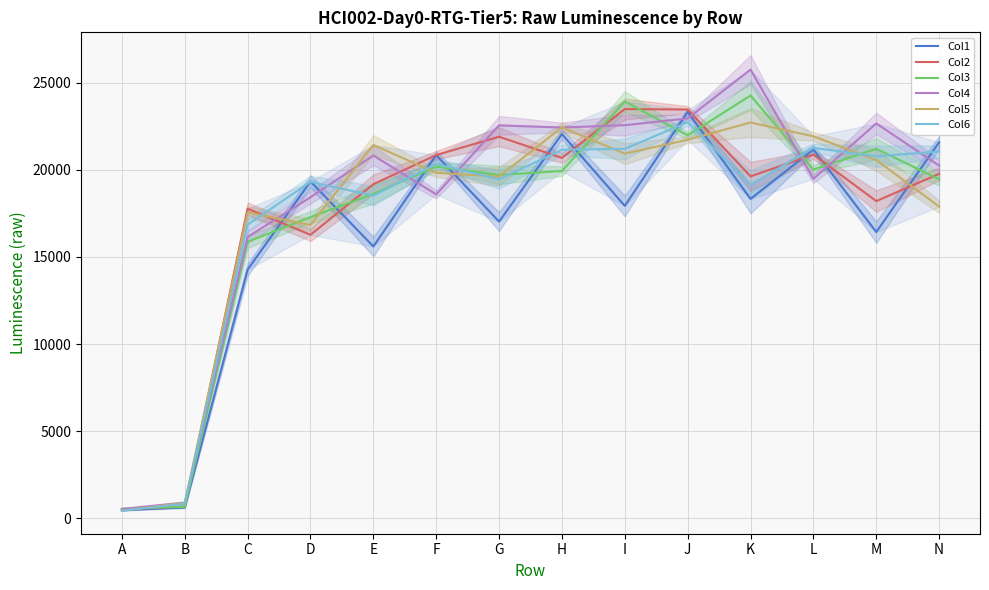

True or false: Col1 has a value of 10466 at L.

False